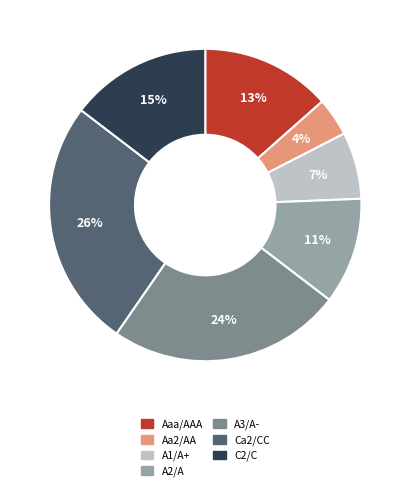

Is it true that A2/A is 11% of the pie?

True